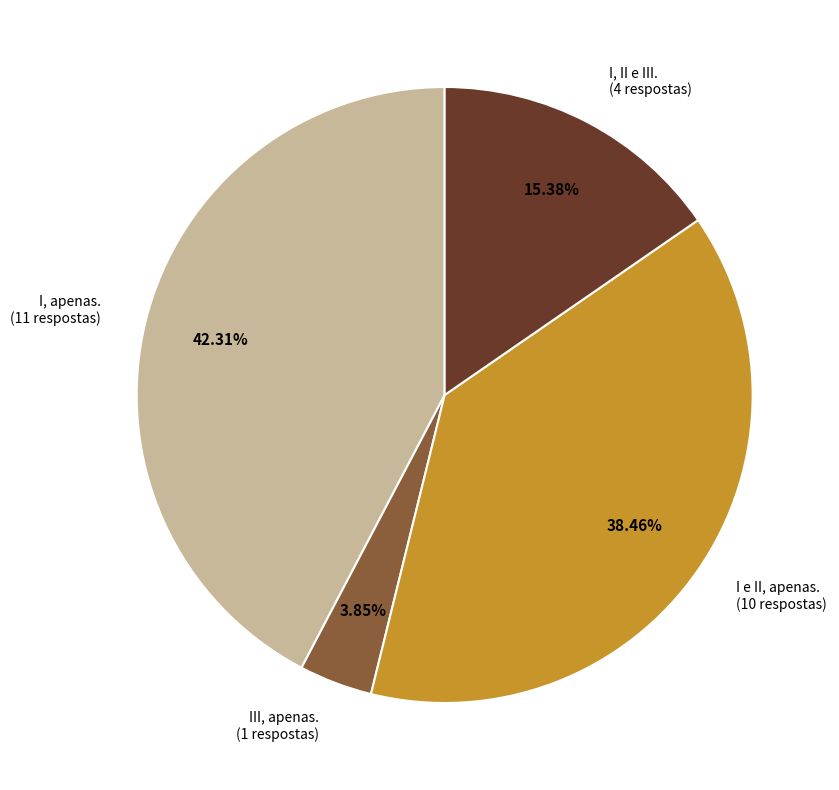

Count the number of slices in the pie.

4